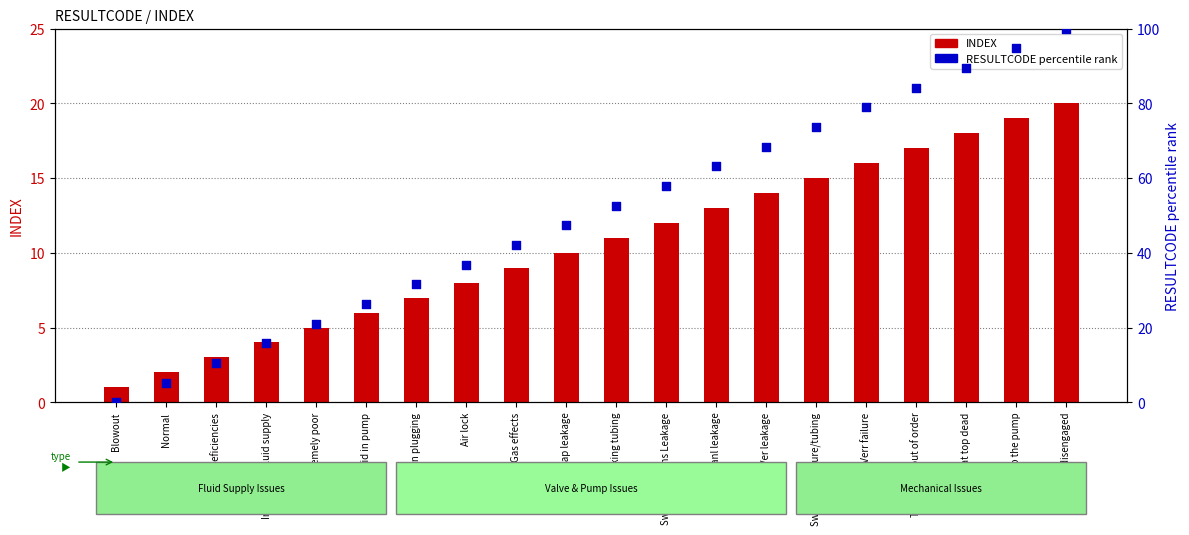

Which series has the largest total across all categories?

RESULTCODE percentile rank